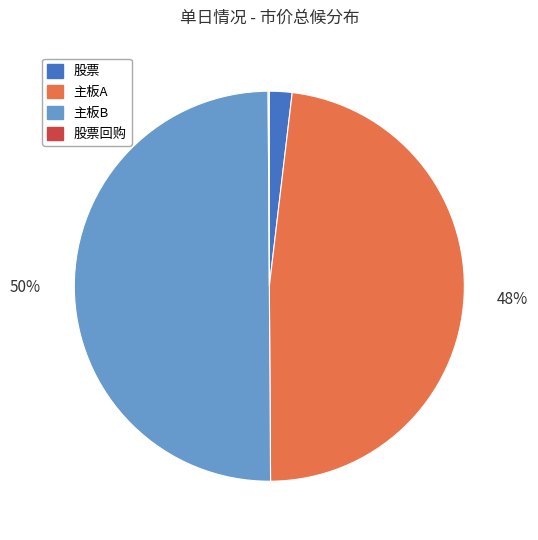

Between 主板B and 主板A, which is larger?

主板B